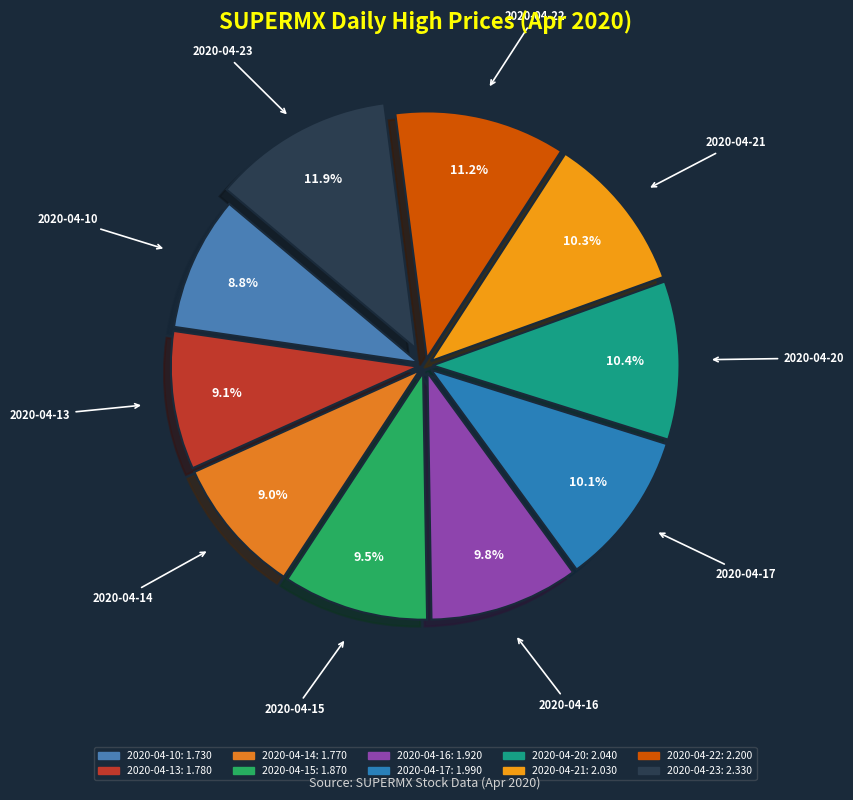

How many slices are in this pie chart?

10